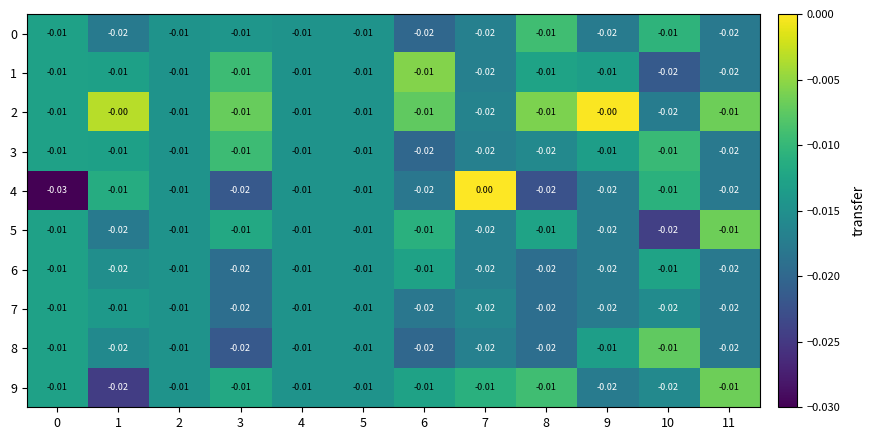

Which series has the largest range (max minus min)?

4